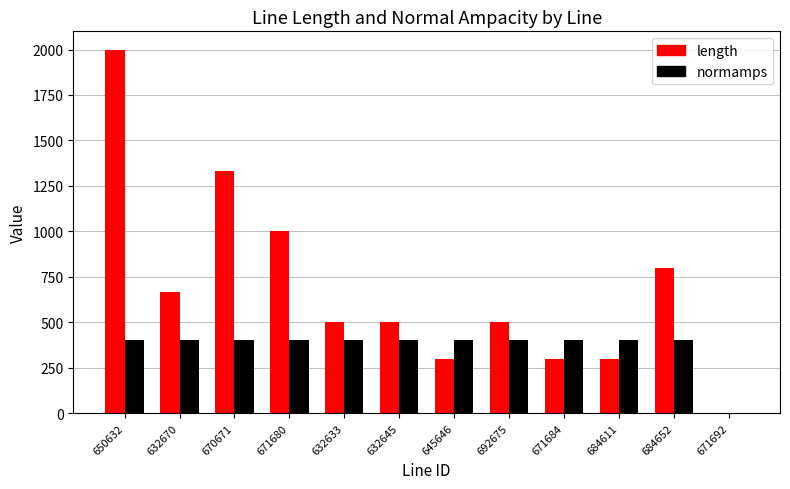

What is the sum of all length values?

8200